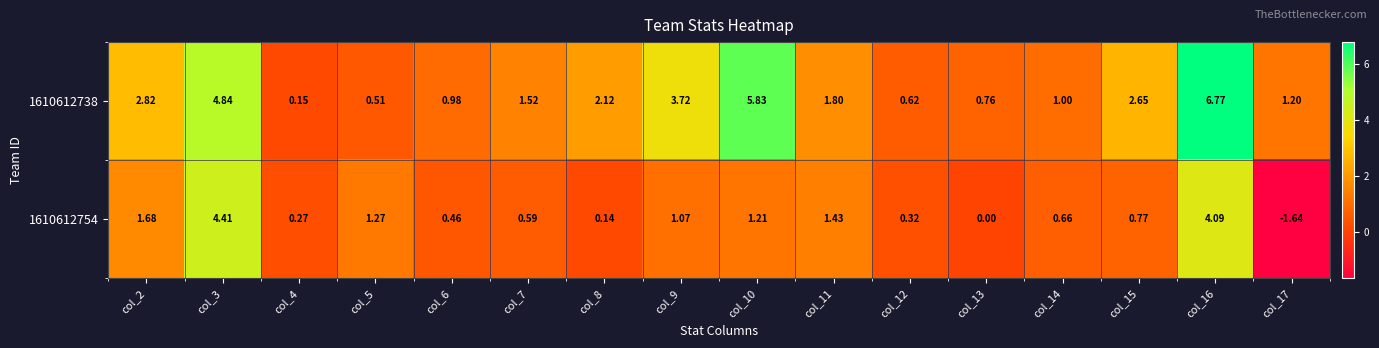

Is the value of 1610612738 at col_17 greater than the value of 1610612754 at col_6?

Yes